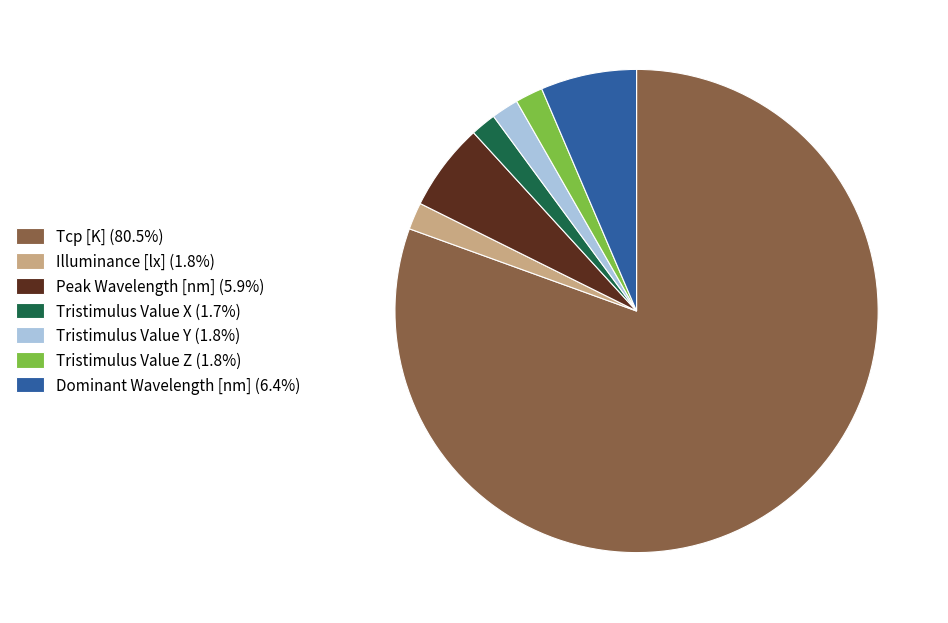

Does Tcp [K] account for over 50% of the chart?

Yes